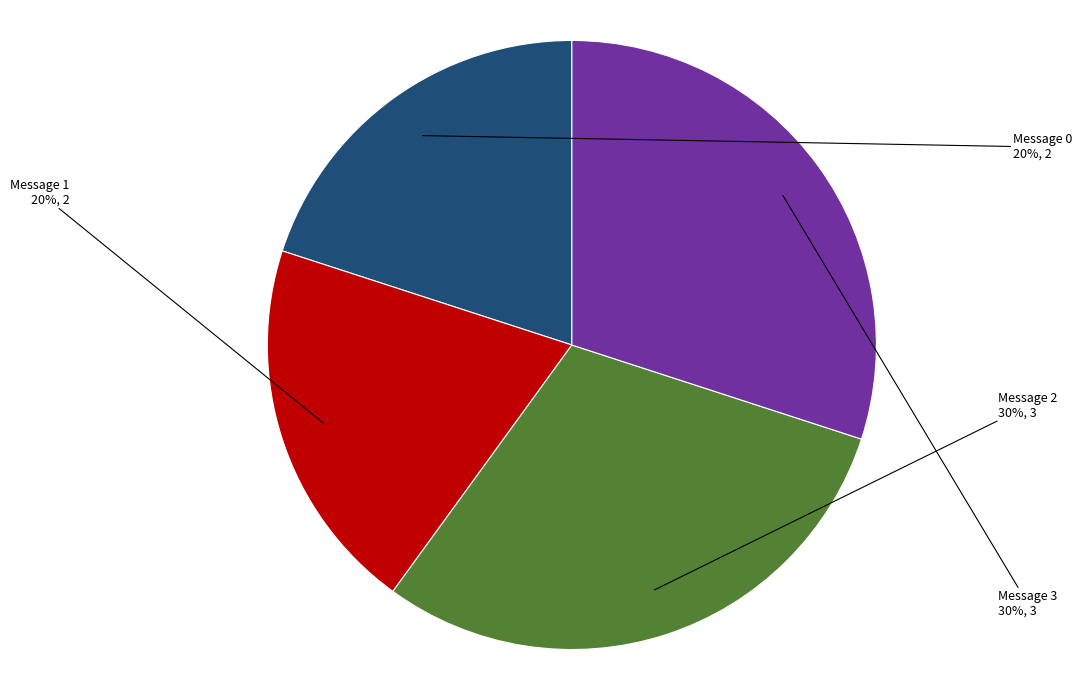

To the nearest percent, what is the difference between the Message 1 and Message 2 slice percentages?

10%